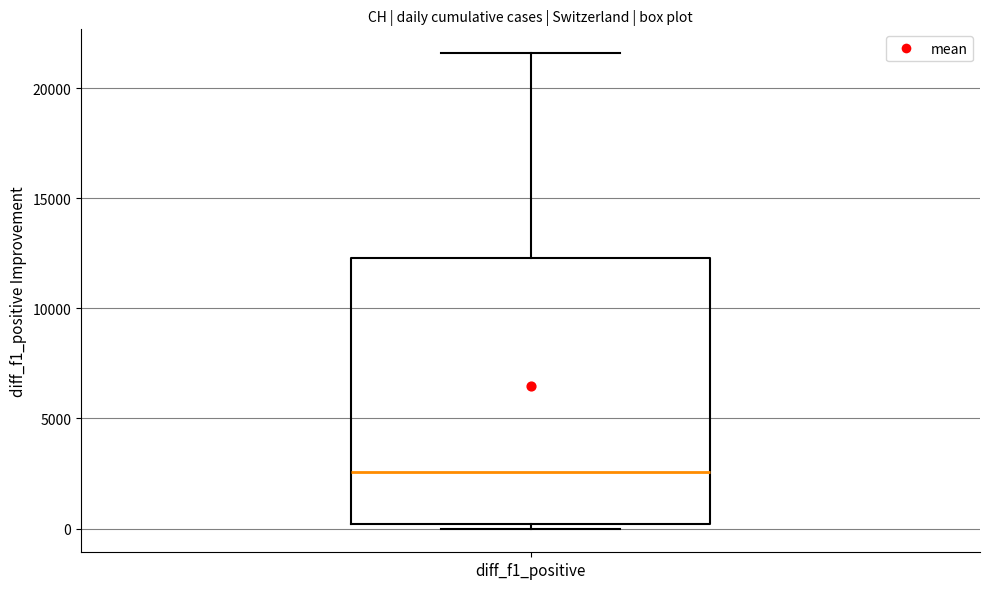

Transcribe this box plot: give where the median line is, the range the box spans, and where the two whiskers end, as read against the y-axis. The values are not printed on the chart, so give them approximately, as read against the axis.

median 2500, box 0 to 12500, whiskers 0 (just below the box's lower edge) to 21500